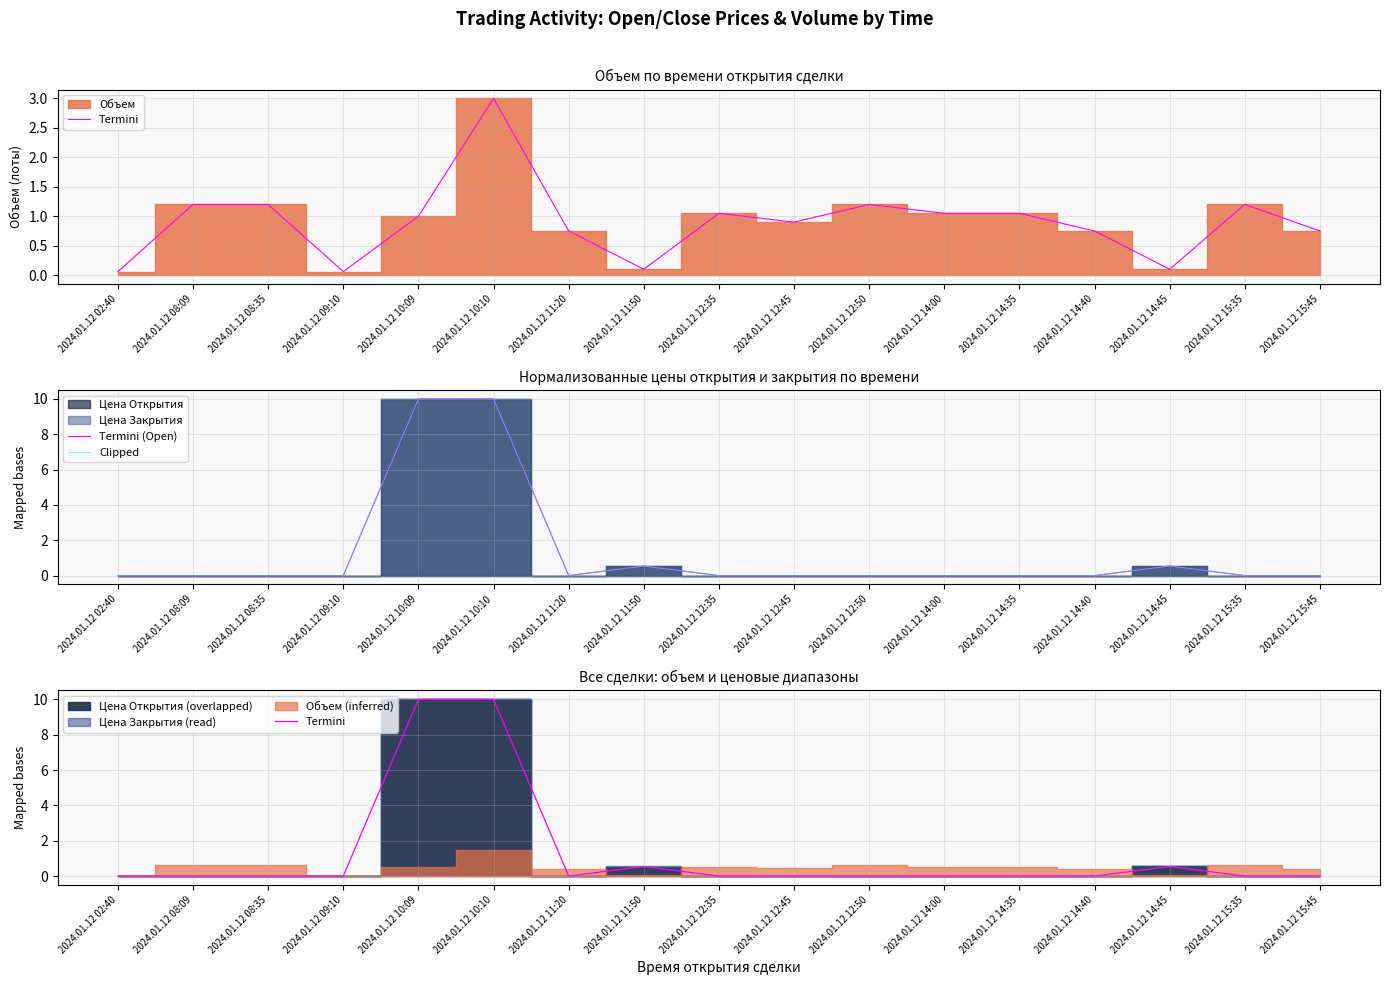

What position from the left is 2024.01.12 09:10?

4